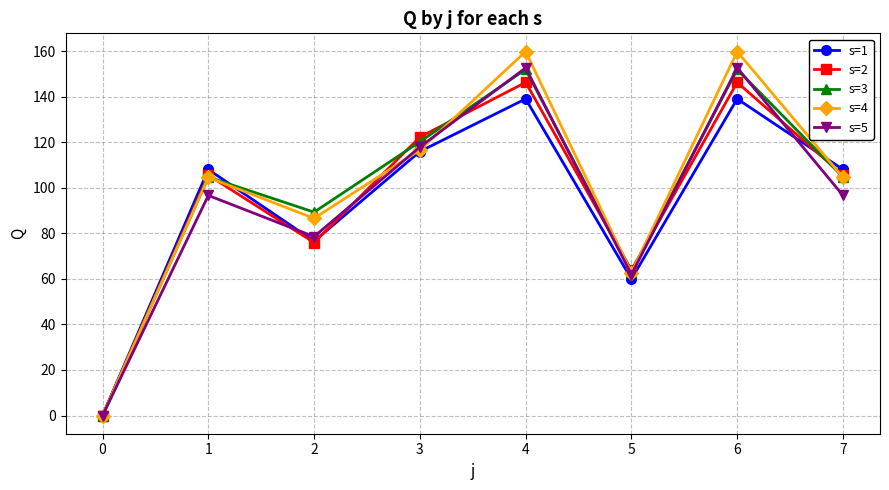

How many data points in s=2 are less than 105?

3